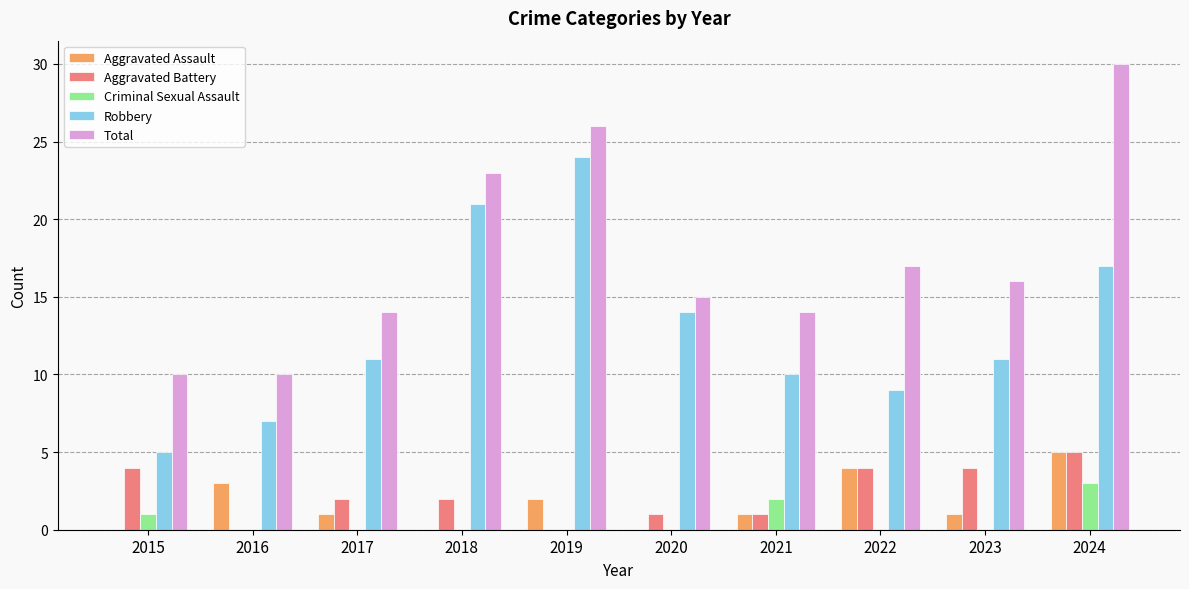

What is the total value across all series at 2024?

60